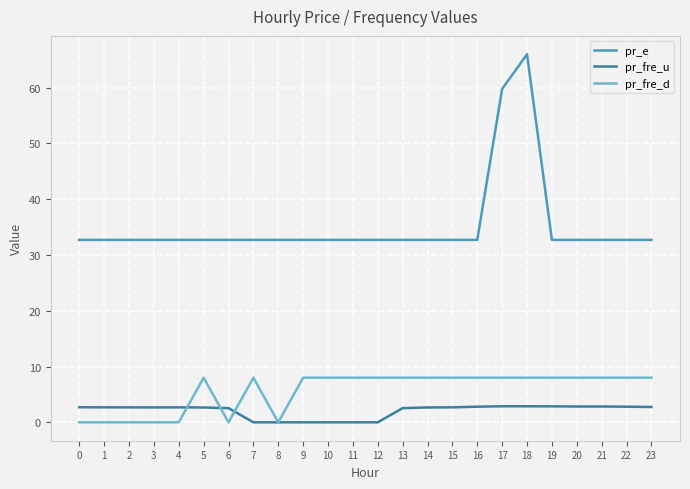

True or false: pr_fre_u and pr_e intersect in this chart.

False